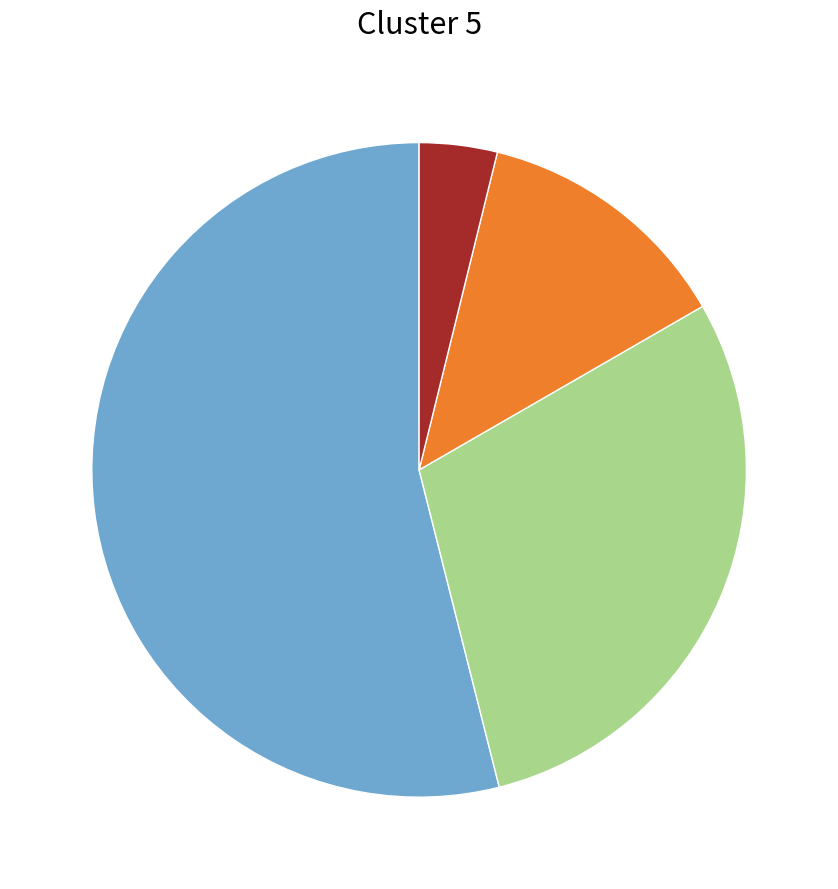

Count the number of slices in the pie.

4